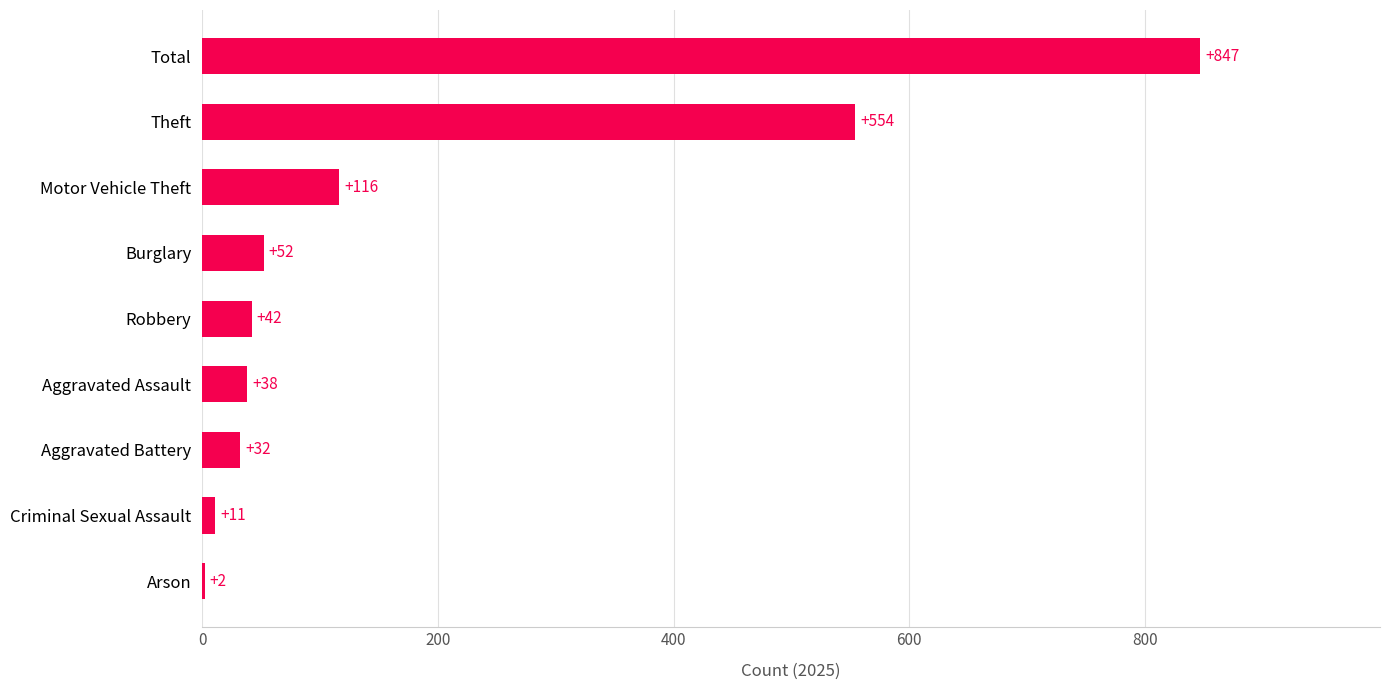

What is the change in value from Aggravated Assault to Burglary?

+14